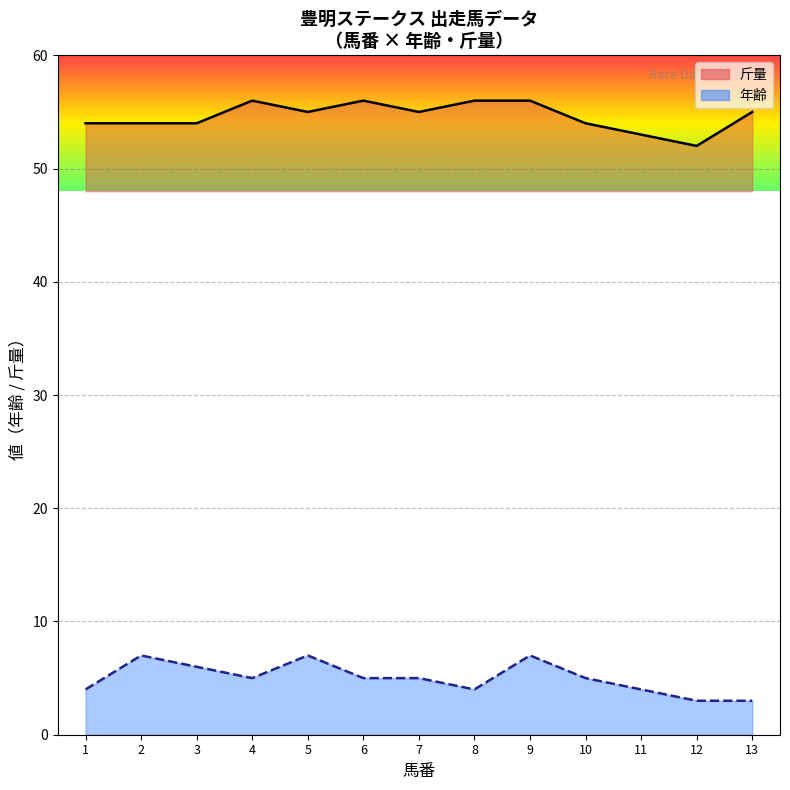

What is the value of the 年齢 point at the 11th from the left?

4